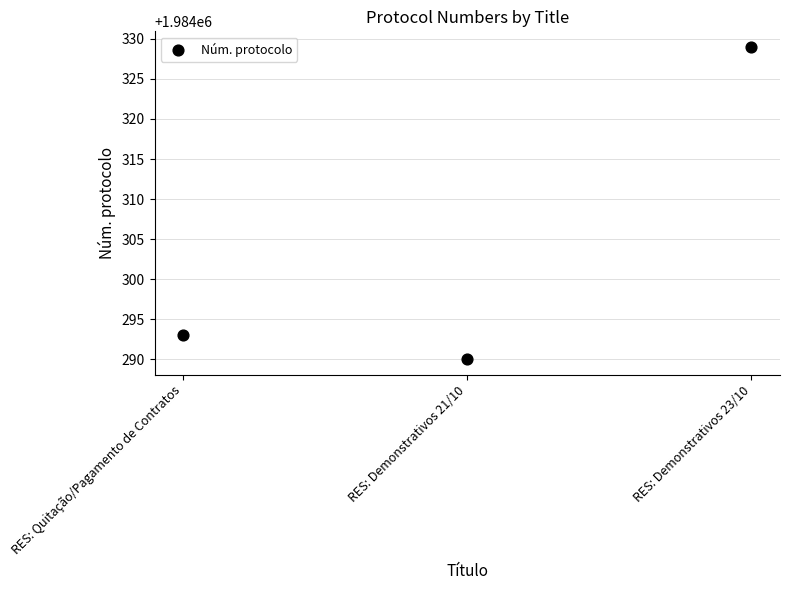

What is the average Y value?

1984304